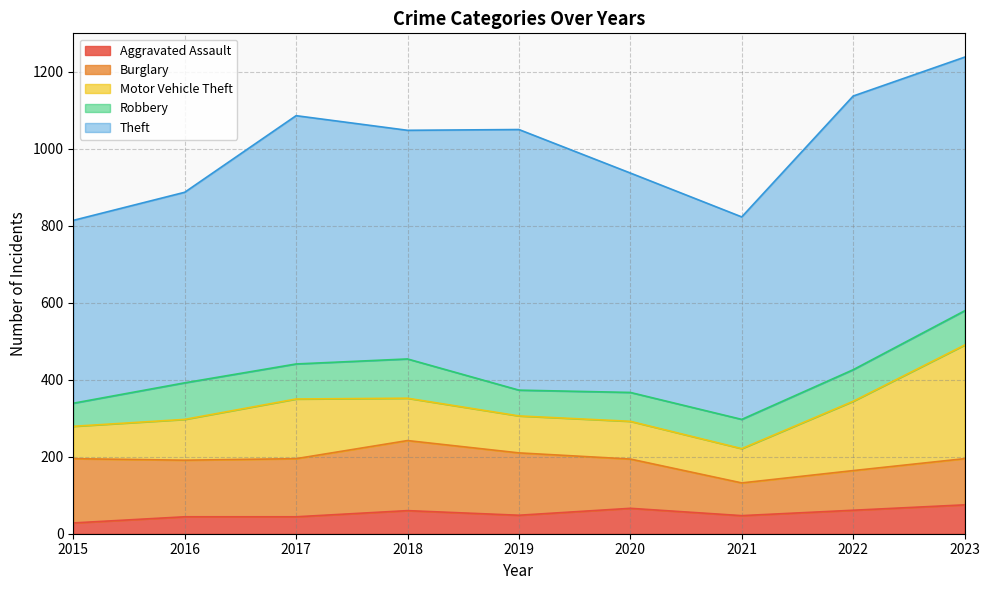

Which has a higher value, 2020 or 2022?

2020